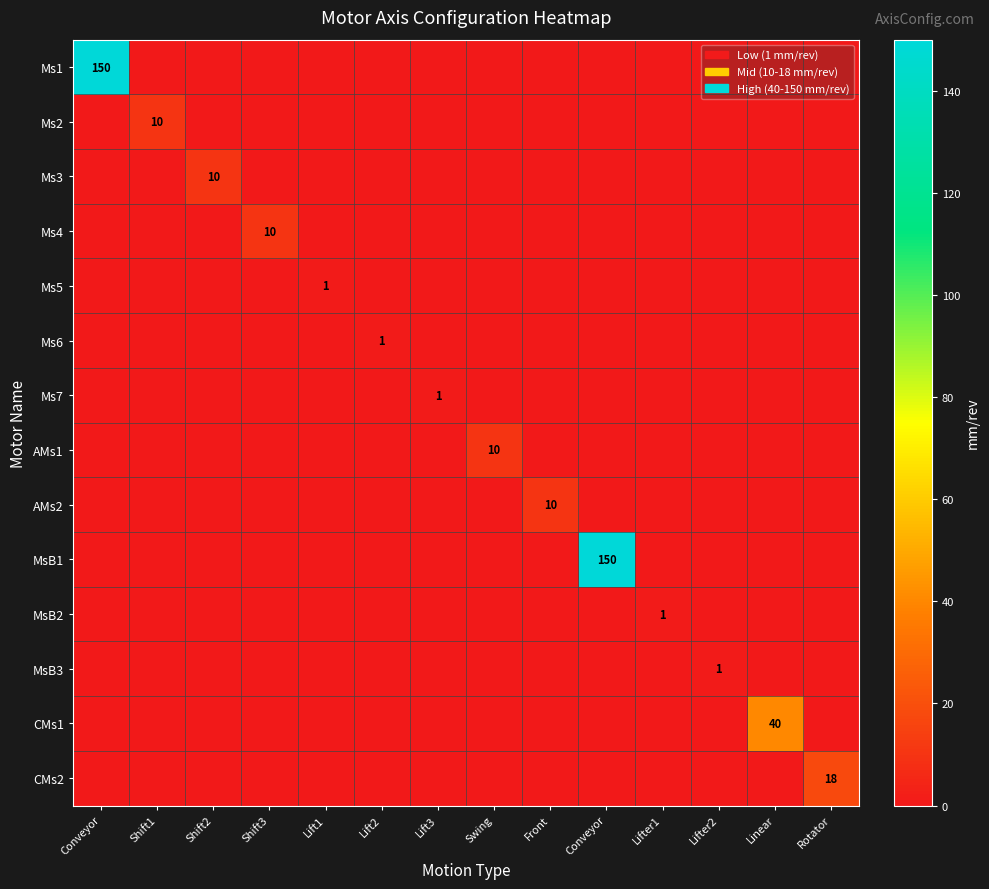

Rank the series at Lift2 from lowest to highest value.

Ms1, Ms2, Ms3, Ms4, Ms5, Ms7, AMs1, AMs2, MsB1, MsB2, MsB3, CMs1, CMs2, Ms6